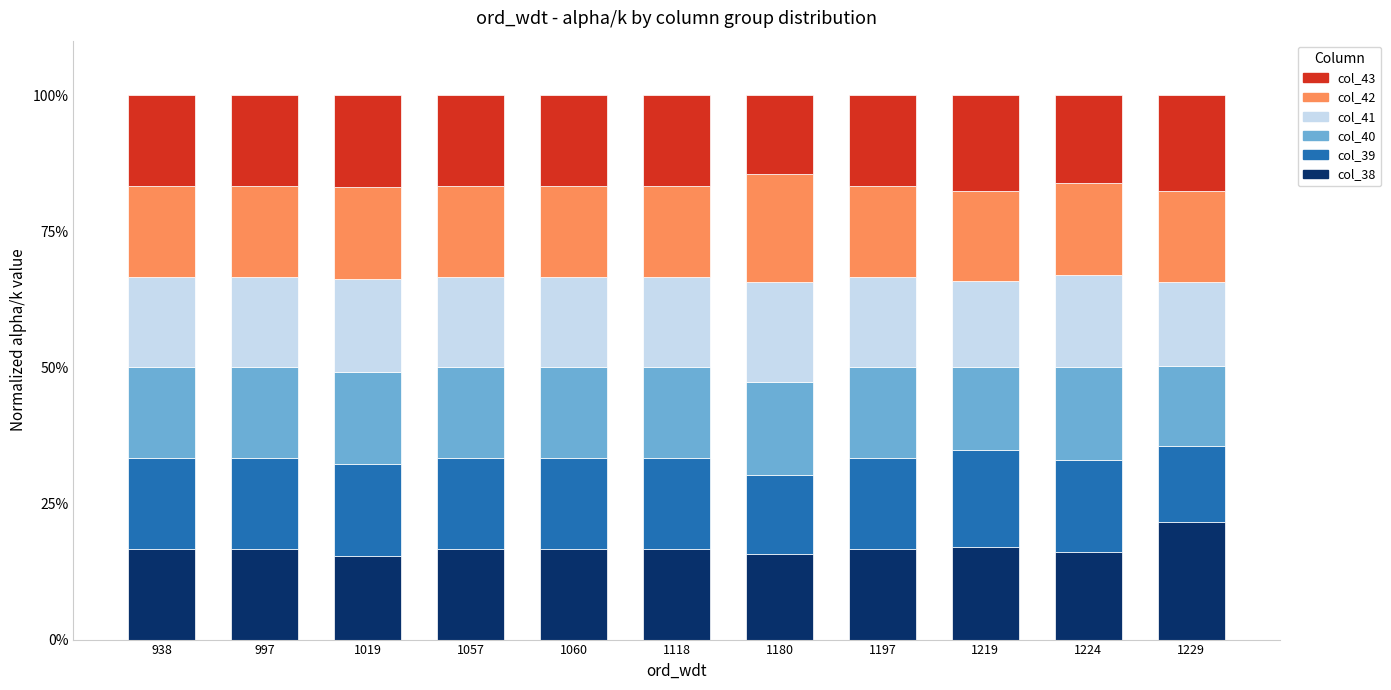

What is the approximate value of col_38 at 997?

16.7